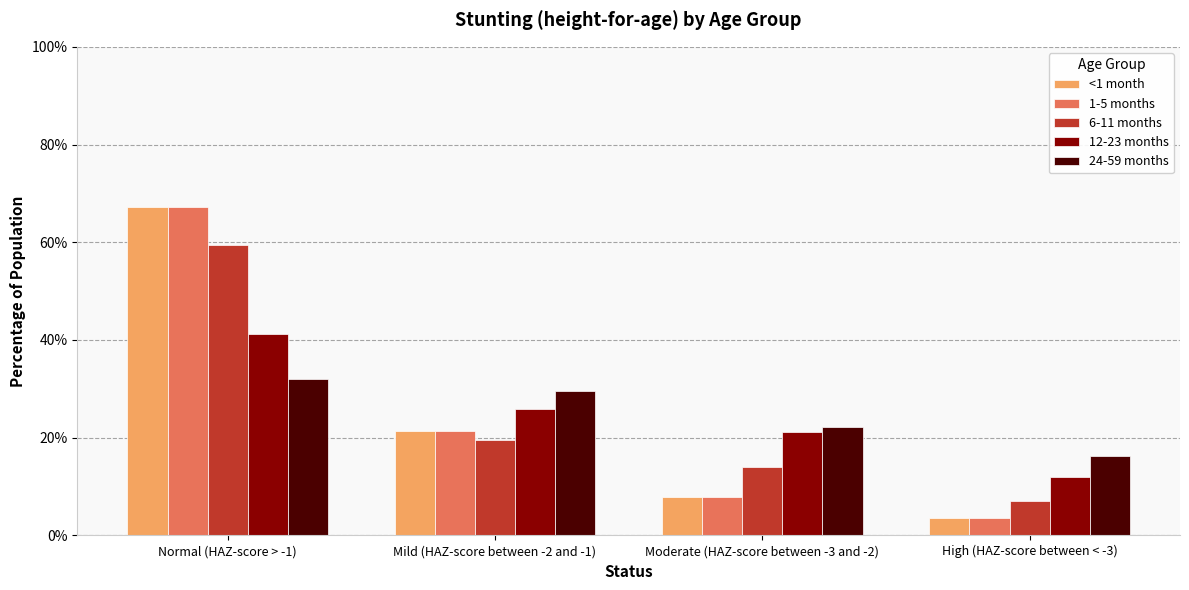

What are all the series names shown in the legend?

<1 month, 1-5 months, 6-11 months, 12-23 months, 24-59 months